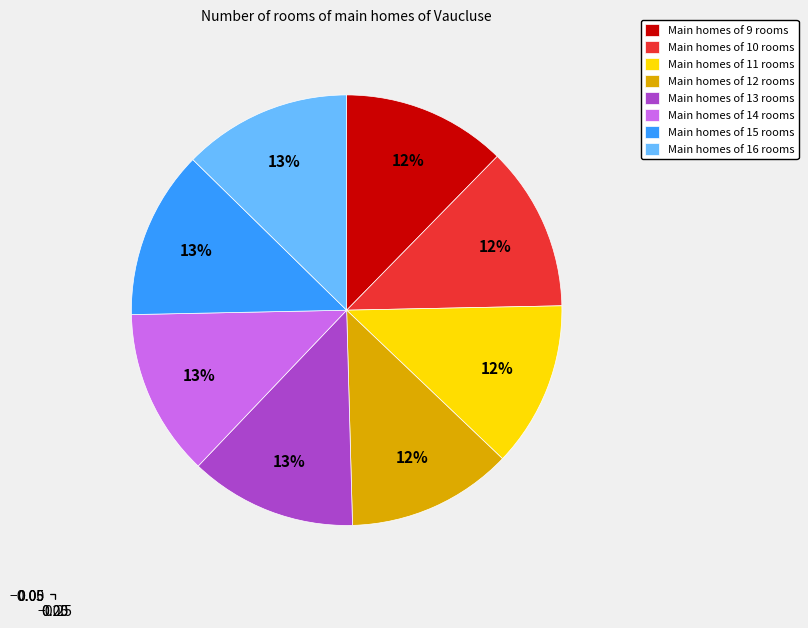

Do Main homes of 16 rooms and Main homes of 14 rooms together represent more than half of the pie?

No